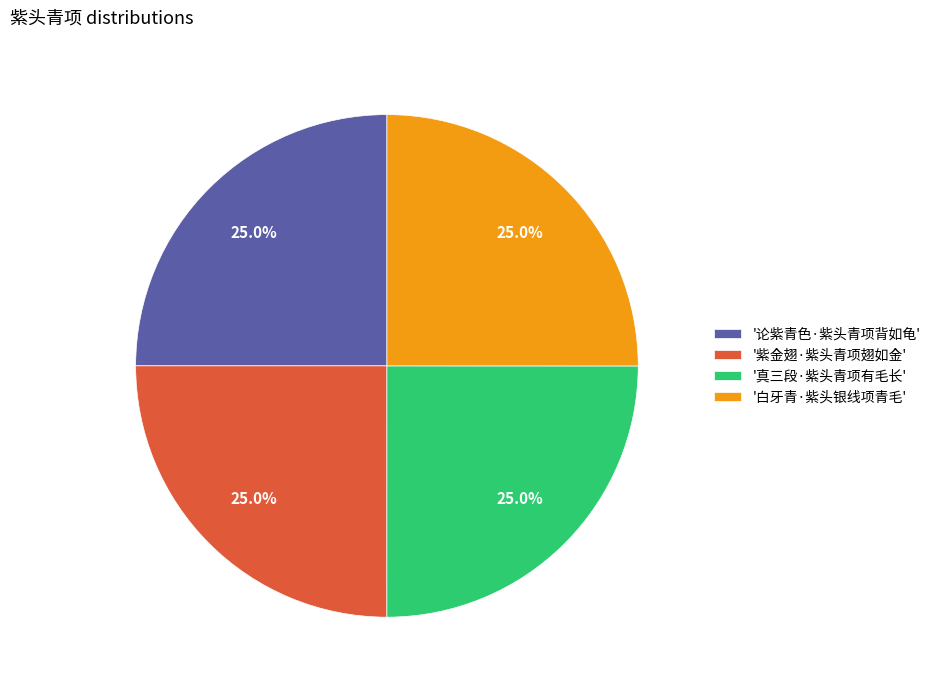

What percentage do '真三段·紫头青项有毛长' and '紫金翅·紫头青项翅如金' together represent?

50.0%